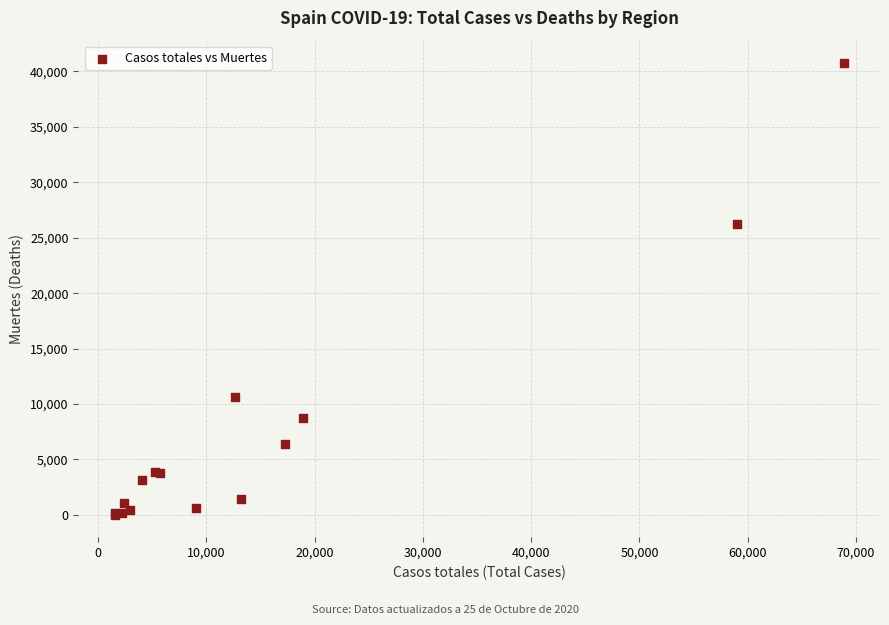

What Y value in the scatter plot is closest to 20383?

26203